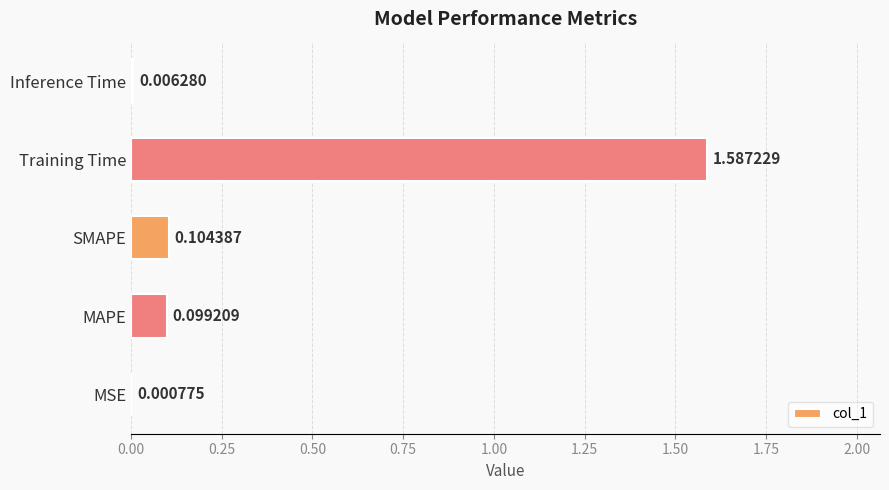

What is the sum of all values?

1.8